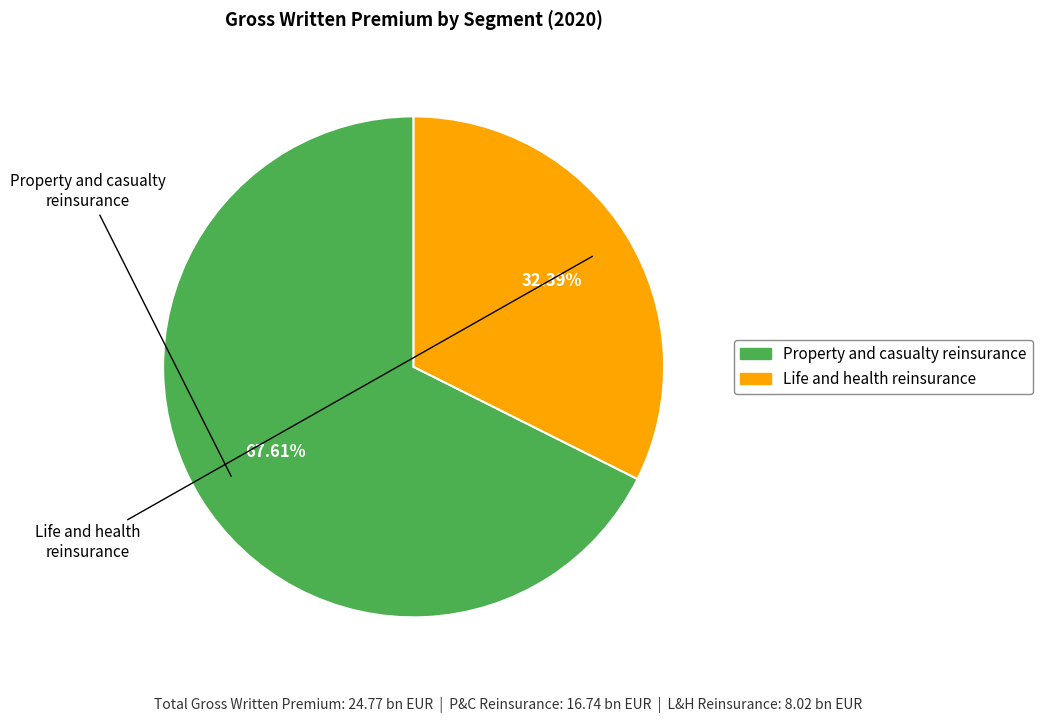

What percentage is NOT represented by Life and health reinsurance?

67.6%